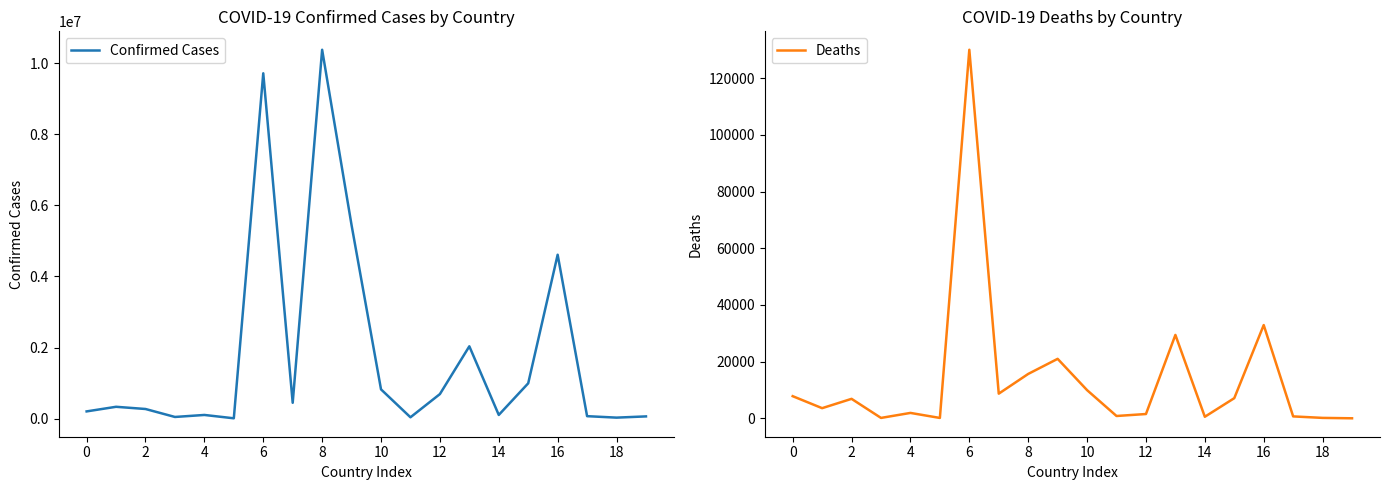

Which series has the largest range (max minus min)?

Confirmed Cases